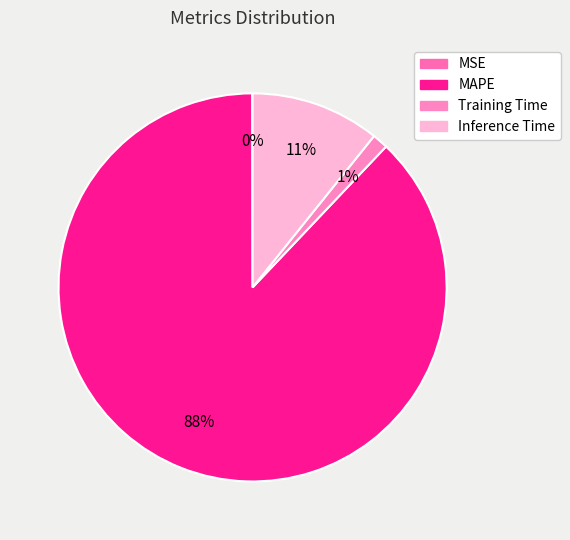

Is the sum of Training Time and Inference Time greater than half?

No